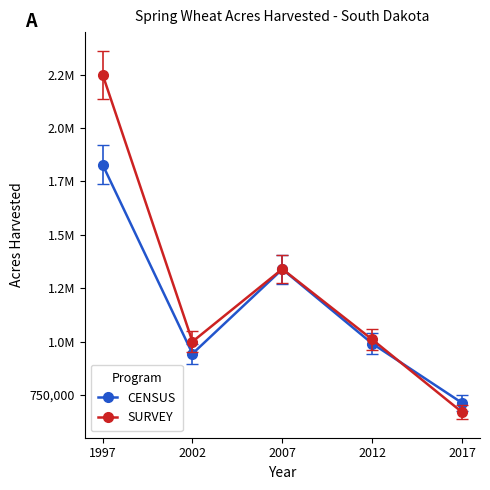

The value of SURVEY at 2017 is 281609. True or false?

False